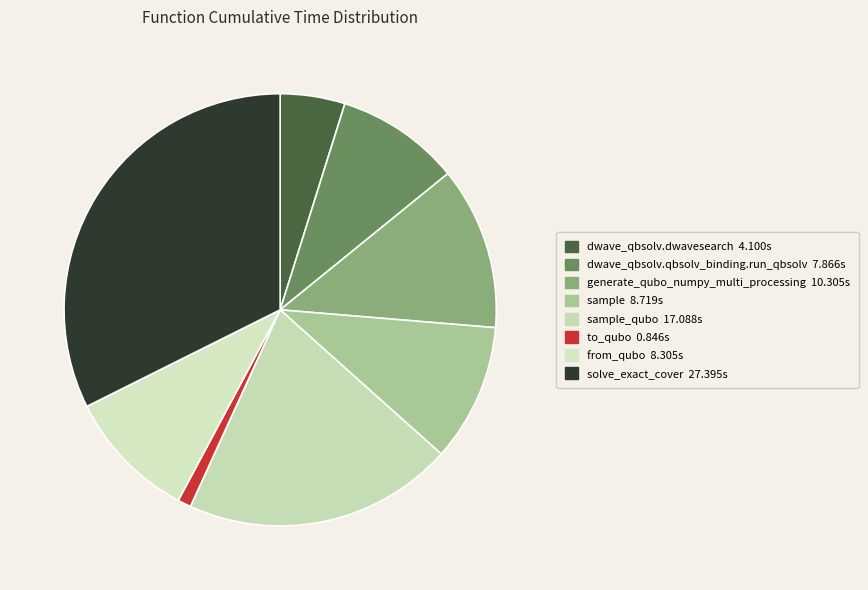

How many segments does this pie chart have?

8